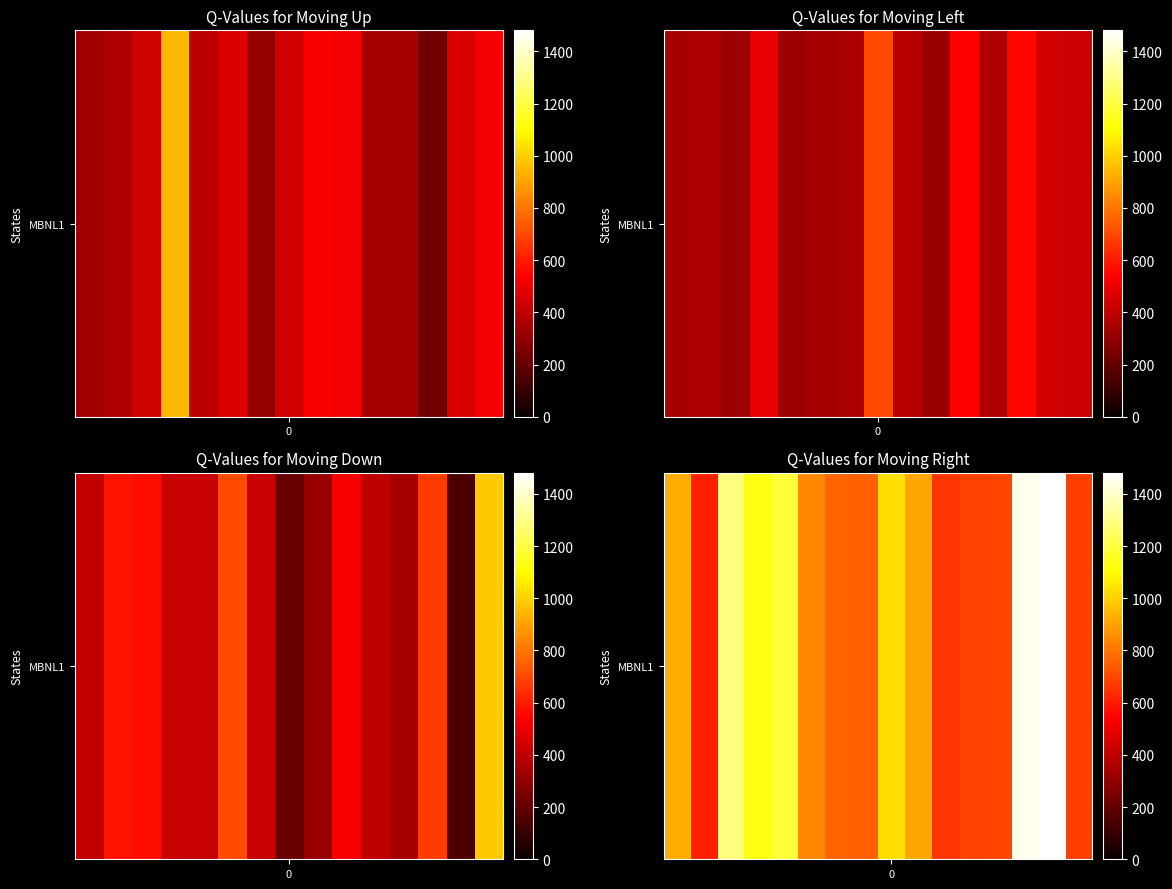

The chart shows a value of 1429.2 at 9. True or false?

False